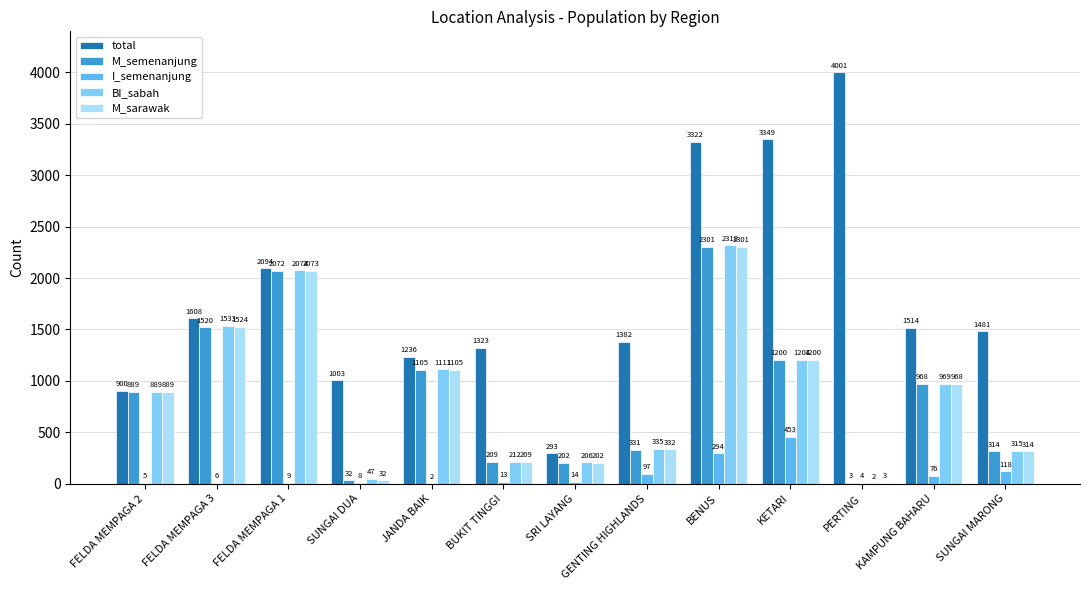

Which series has the largest total across all categories?

total